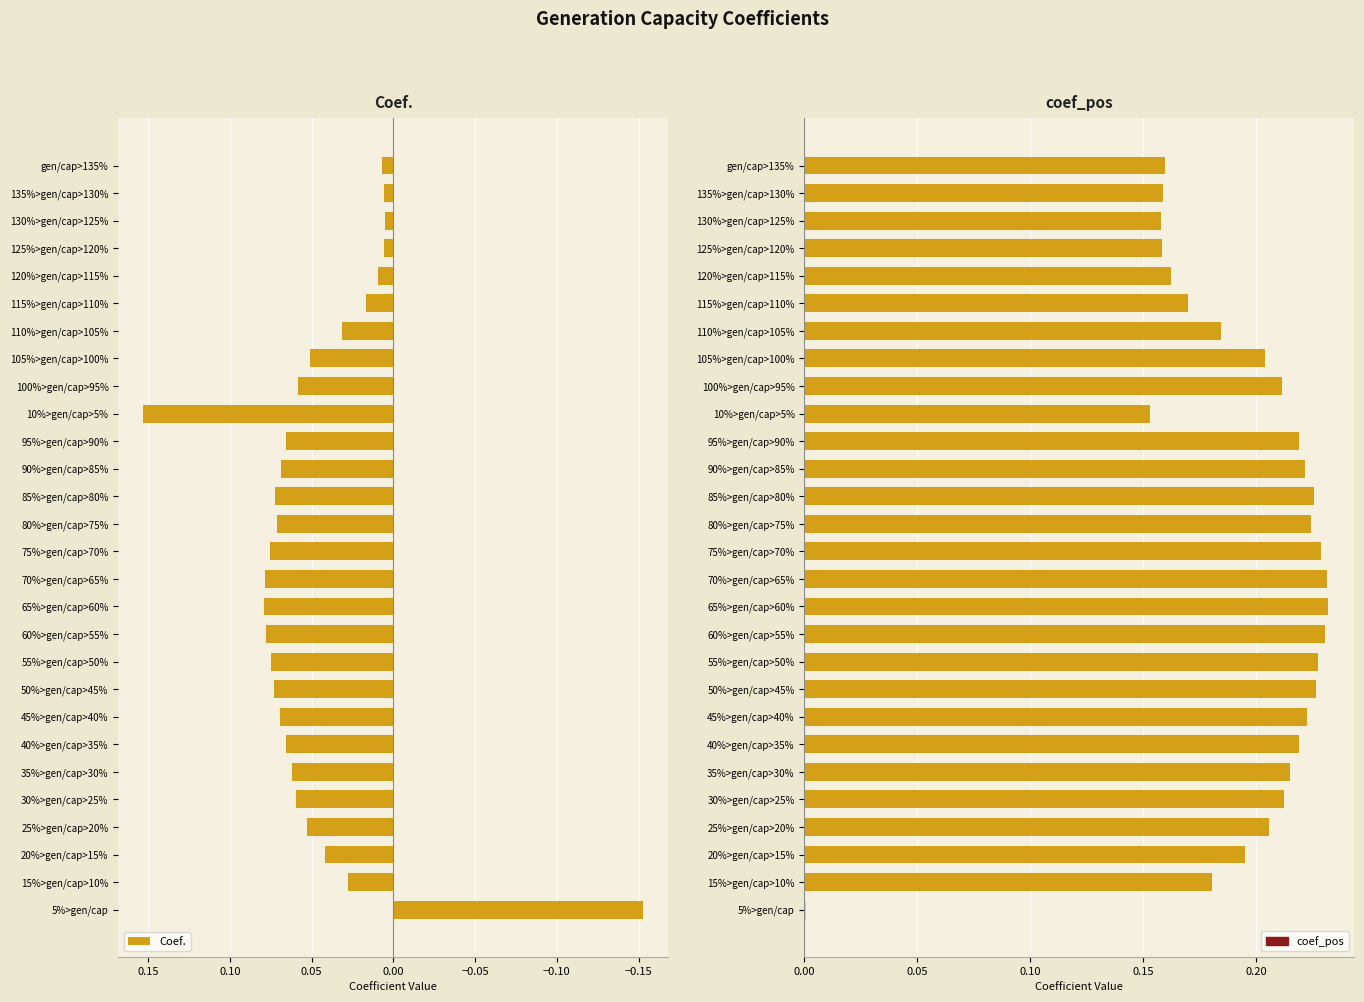

How many data points in Coef. are above 0?

27